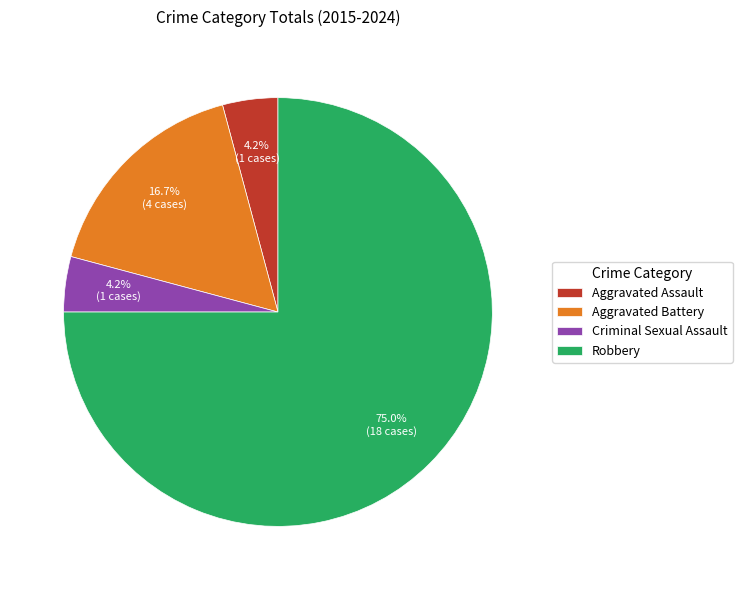

To the nearest percent, what portion does Aggravated Assault represent?

4%